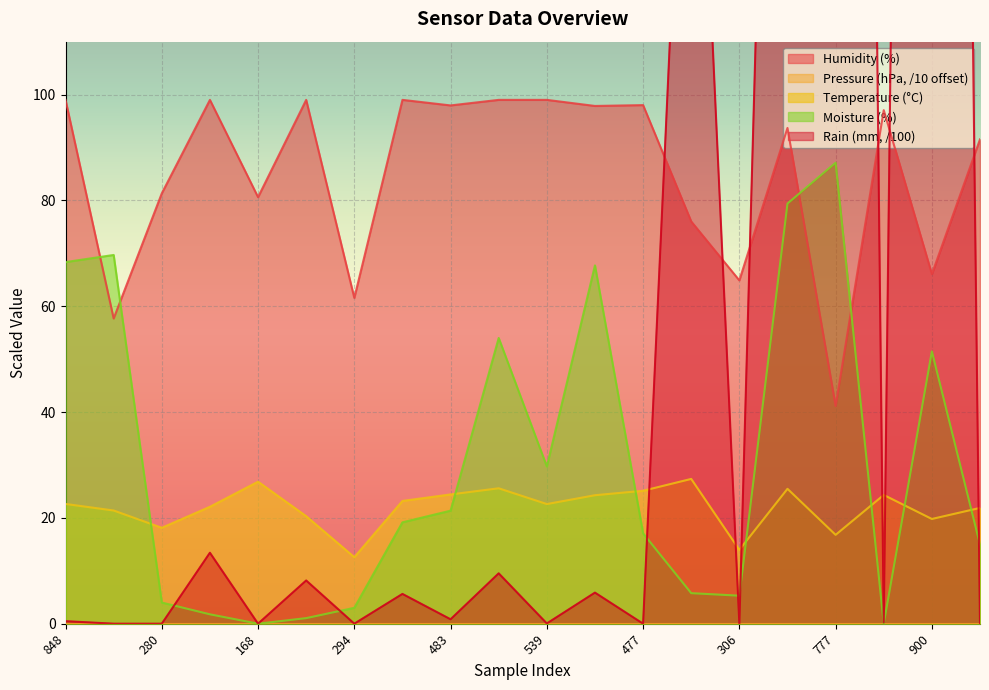

True or false: Humidity (%) and Temperature (°C) cross at least once.

False